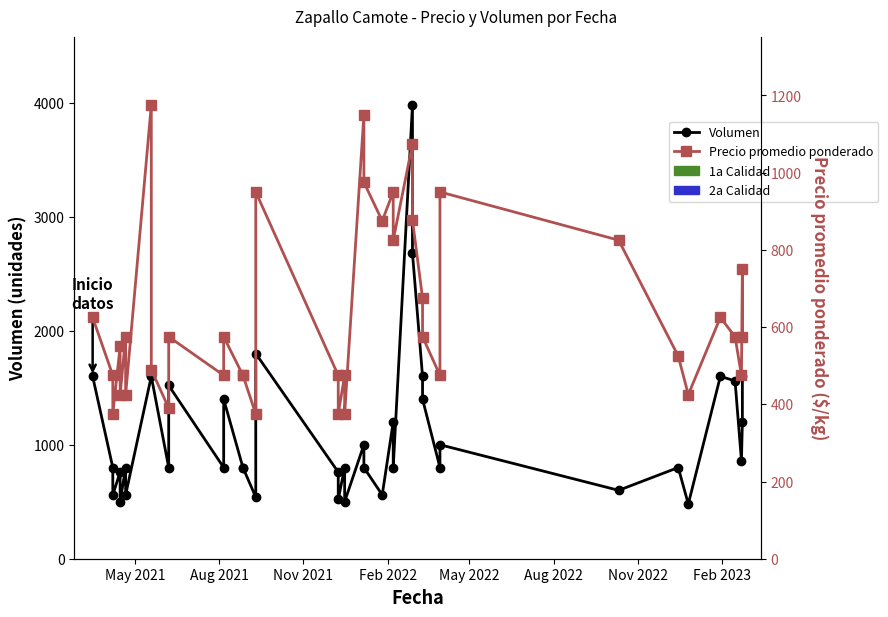

The value of Volumen at 33 is 218. True or false?

False